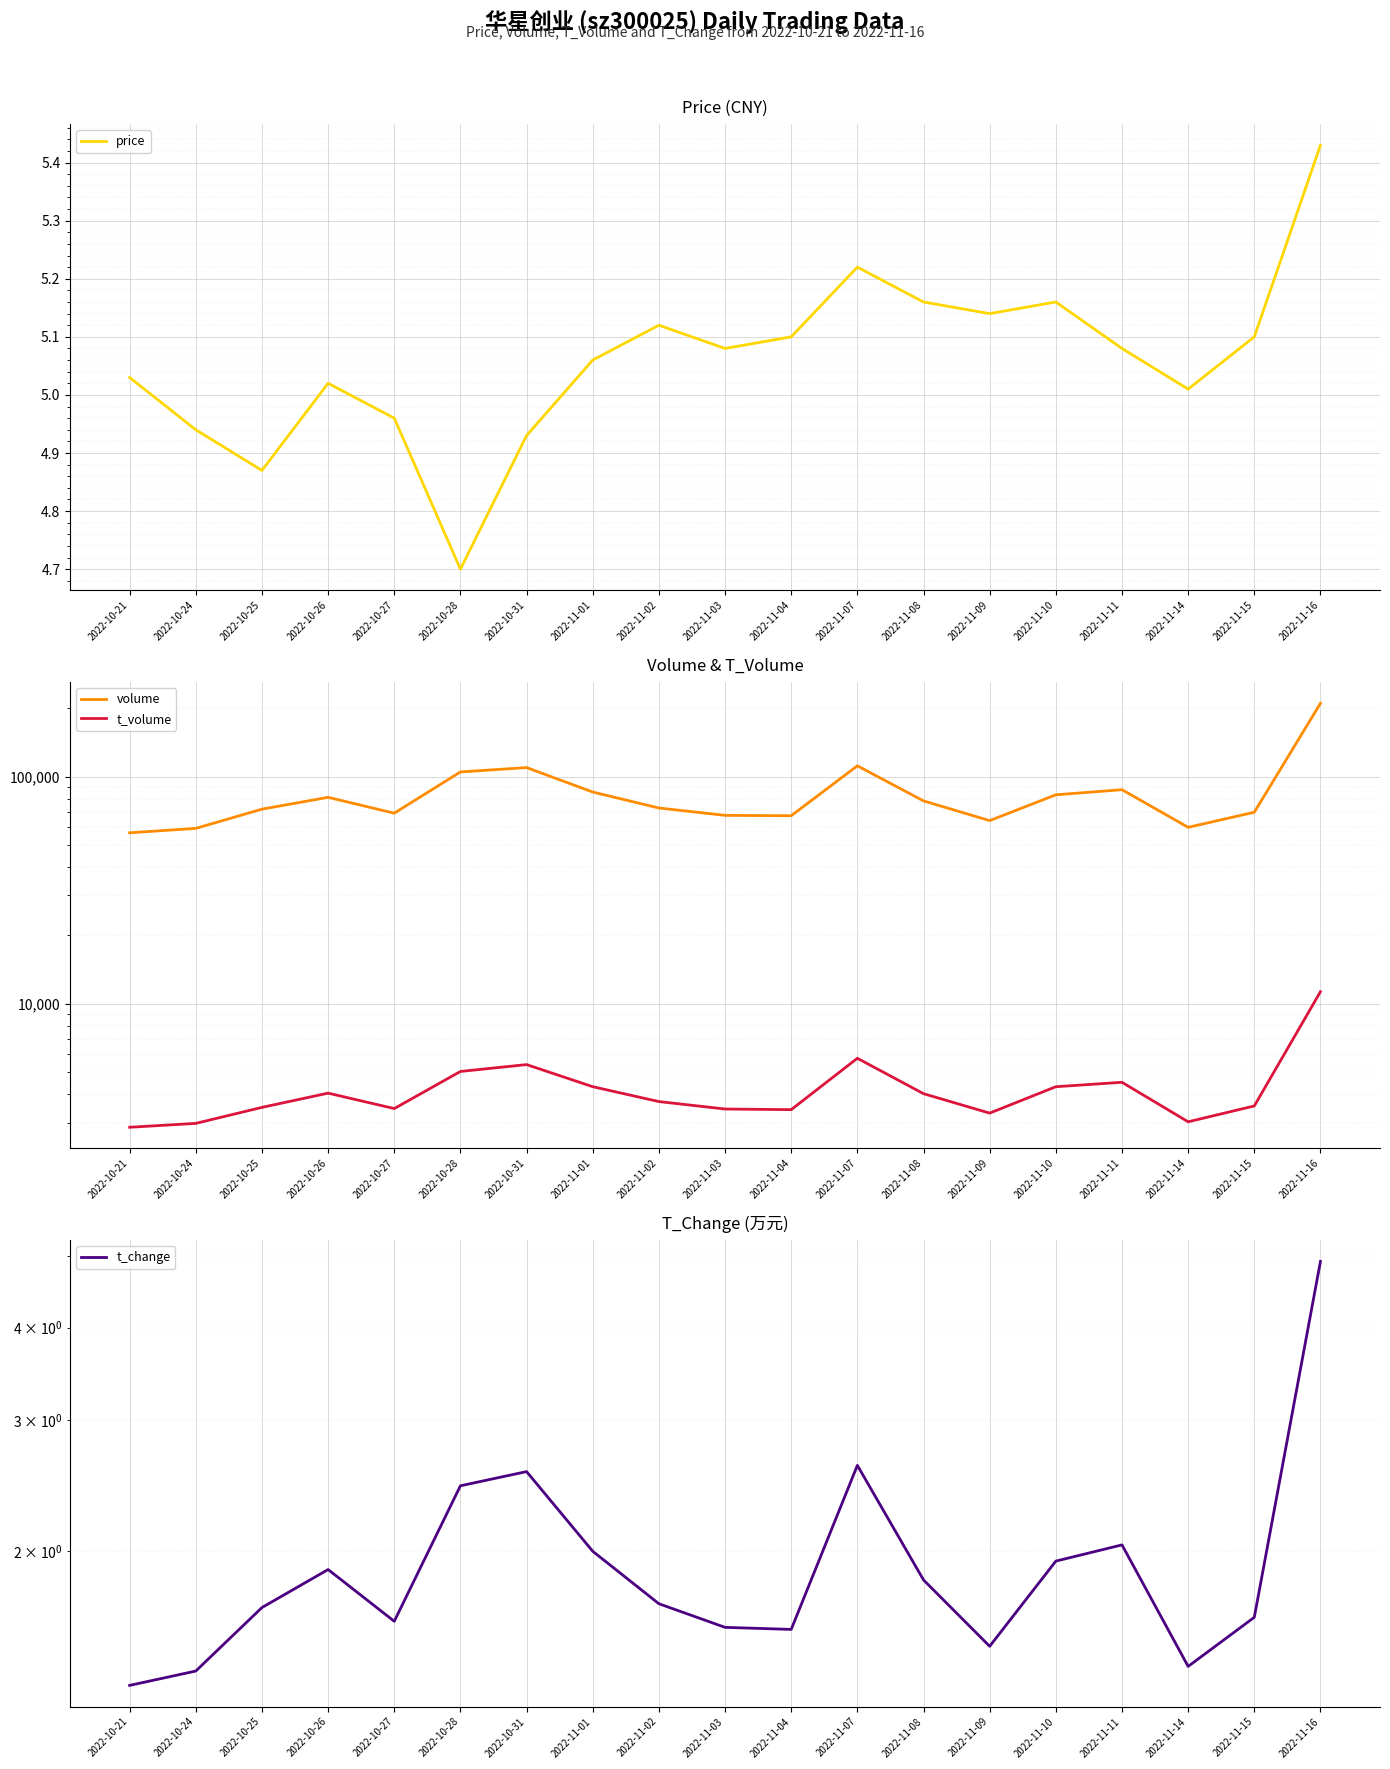

At 2022-11-02, list the series in order from smallest to largest.

t_change, price, t_volume, volume